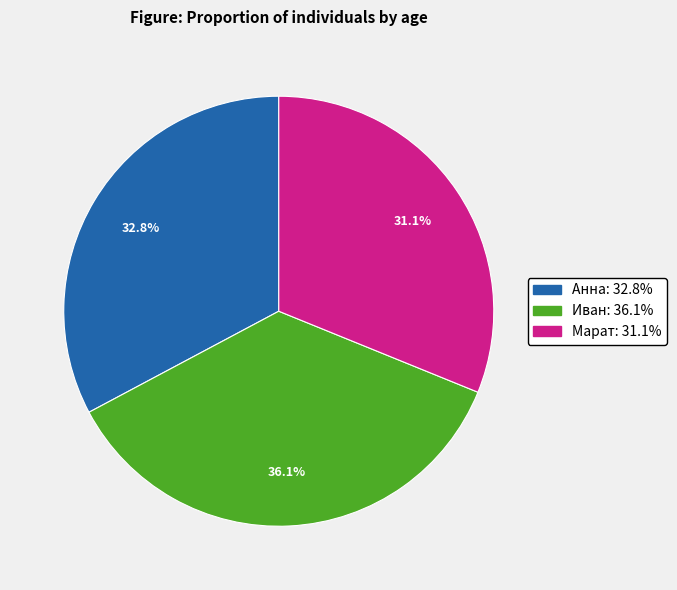

To the nearest percent, what portion does Иван represent?

36%